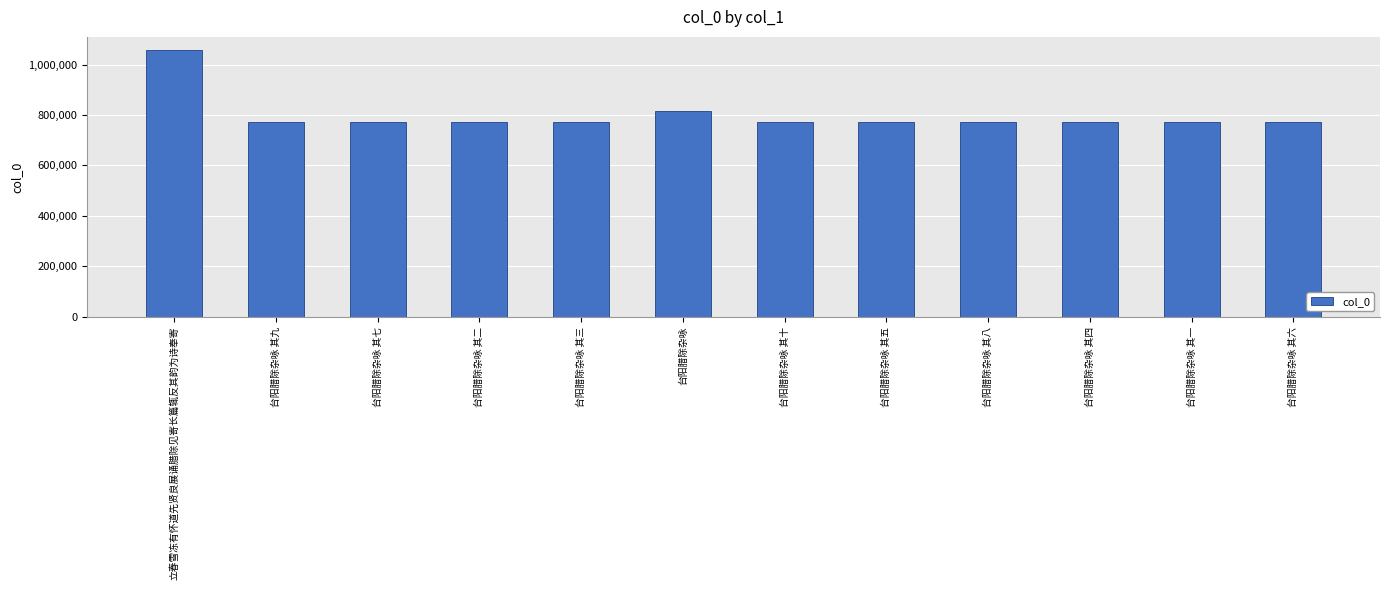

What is the maximum value shown in the chart?

1056719